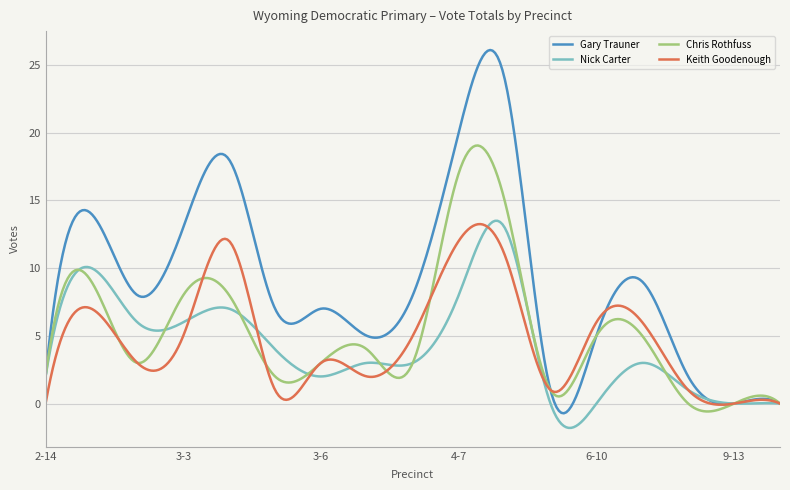

True or false: Gary Trauner and Chris Rothfuss cross at least once.

True